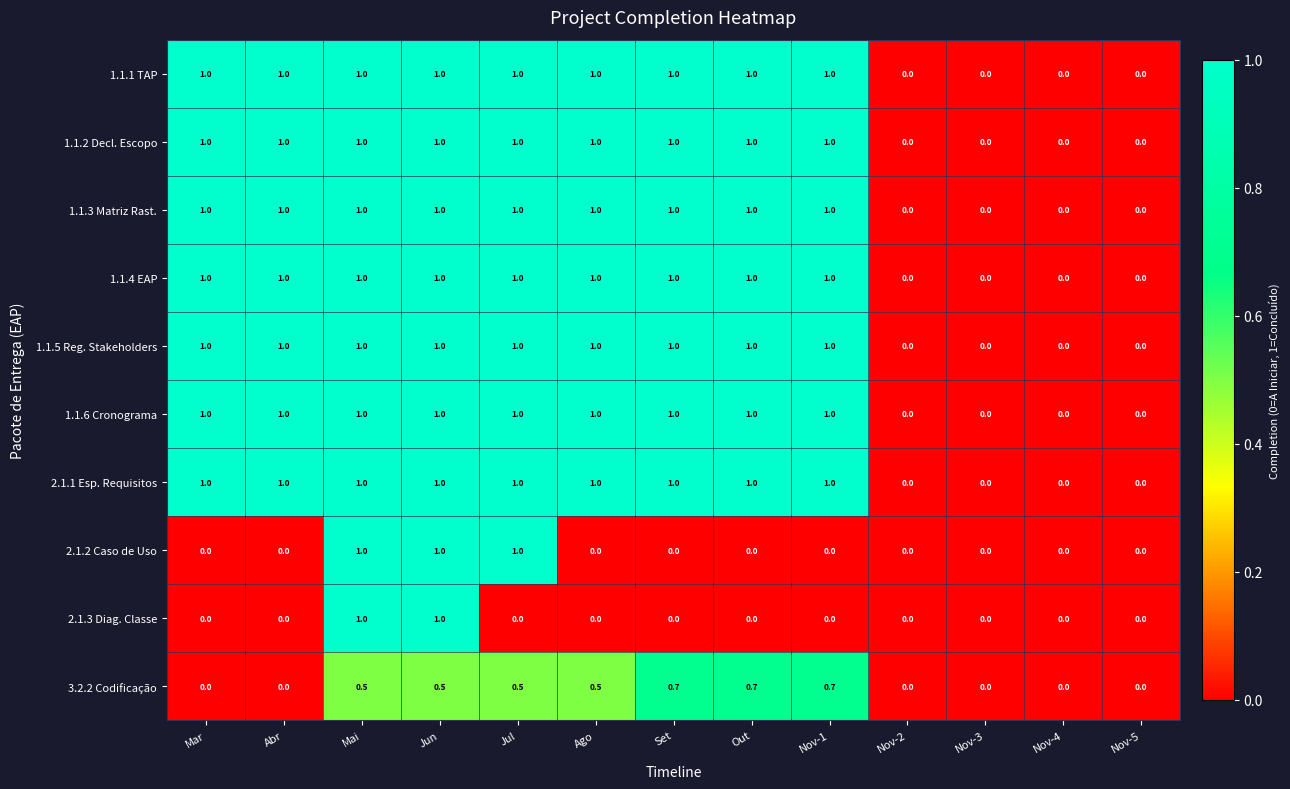

The value of 1.1.6 Cronograma at Set is 1.0. True or false?

True